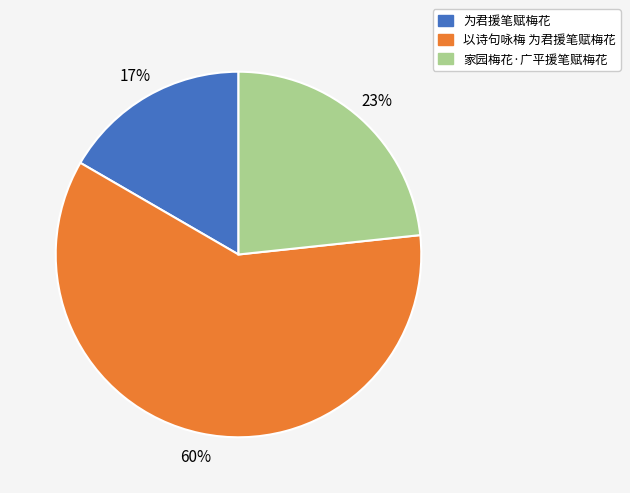

True or false: 以诗句咏梅 为君援笔赋梅花 accounts for 60% of the total.

True